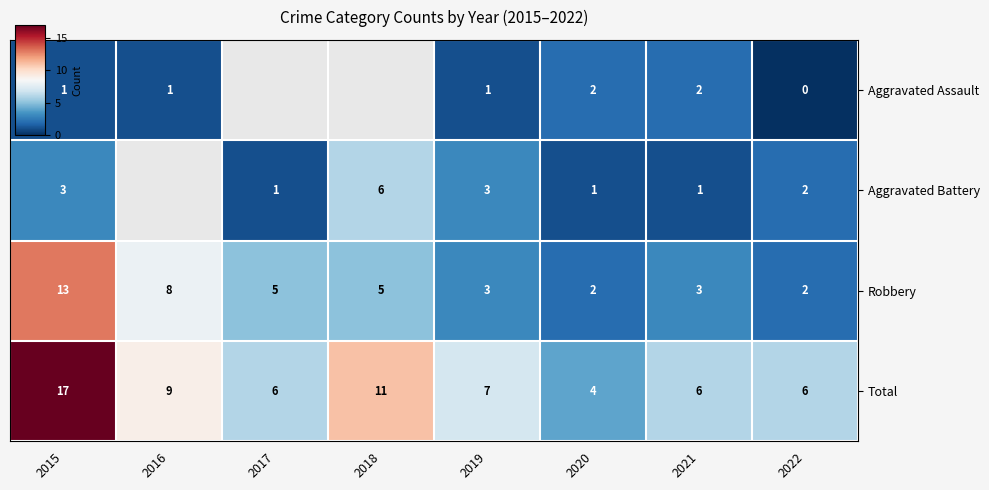

Which category has the lowest value across all series?

2022